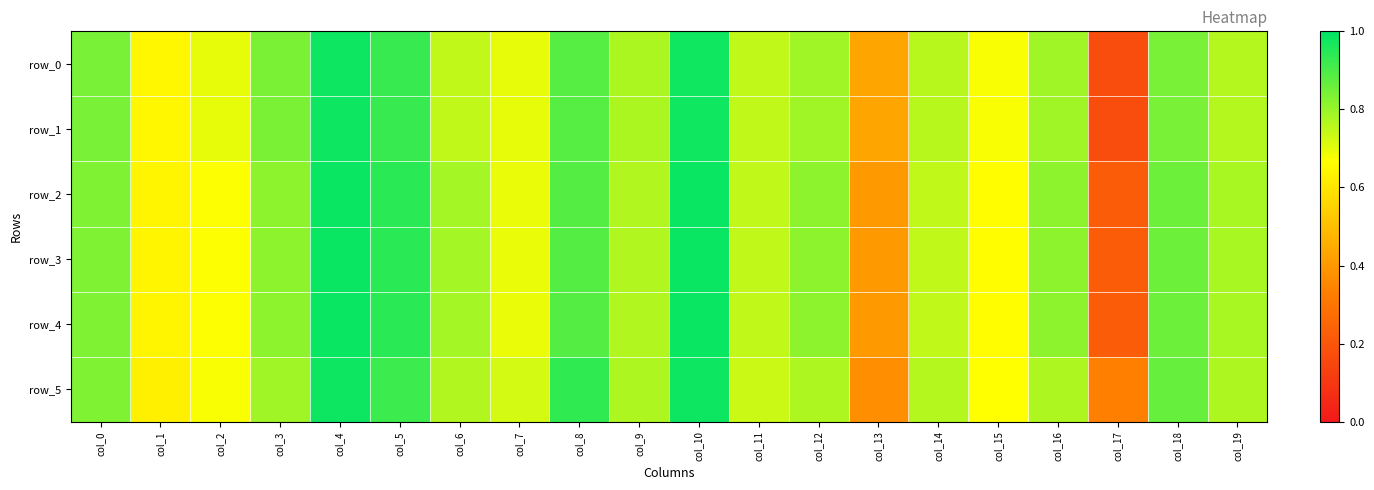

Reading left to right, what are all the values shown in this chart?

row_0: col_0=0.8	col_1=0.6	col_2=0.7	col_3=0.8	col_4=1.0	col_5=0.9	col_6=0.7	col_7=0.7	col_8=0.9	col_9=0.8	col_10=1.0	col_11=0.7	col_12=0.8	col_13=0.4	col_14=0.8	col_15=0.7	col_16=0.8	col_17=0.2	col_18=0.8	col_19=0.8
row_1: col_0=0.8	col_1=0.6	col_2=0.7	col_3=0.8	col_4=1.0	col_5=0.9	col_6=0.7	col_7=0.7	col_8=0.9	col_9=0.8	col_10=1.0	col_11=0.7	col_12=0.8	col_13=0.4	col_14=0.8	col_15=0.7	col_16=0.8	col_17=0.2	col_18=0.8	col_19=0.8
row_2: col_0=0.8	col_1=0.6	col_2=0.7	col_3=0.8	col_4=1.0	col_5=0.9	col_6=0.8	col_7=0.7	col_8=0.9	col_9=0.8	col_10=1.0	col_11=0.7	col_12=0.8	col_13=0.4	col_14=0.7	col_15=0.7	col_16=0.8	col_17=0.2	col_18=0.9	col_19=0.8
row_3: col_0=0.8	col_1=0.6	col_2=0.7	col_3=0.8	col_4=1.0	col_5=0.9	col_6=0.8	col_7=0.7	col_8=0.9	col_9=0.8	col_10=1.0	col_11=0.7	col_12=0.8	col_13=0.4	col_14=0.7	col_15=0.7	col_16=0.8	col_17=0.2	col_18=0.9	col_19=0.8
row_4: col_0=0.8	col_1=0.6	col_2=0.7	col_3=0.8	col_4=1.0	col_5=0.9	col_6=0.8	col_7=0.7	col_8=0.9	col_9=0.8	col_10=1.0	col_11=0.7	col_12=0.8	col_13=0.4	col_14=0.7	col_15=0.7	col_16=0.8	col_17=0.2	col_18=0.9	col_19=0.8
row_5: col_0=0.8	col_1=0.6	col_2=0.7	col_3=0.8	col_4=1.0	col_5=0.9	col_6=0.8	col_7=0.7	col_8=0.9	col_9=0.8	col_10=1.0	col_11=0.7	col_12=0.8	col_13=0.4	col_14=0.8	col_15=0.7	col_16=0.8	col_17=0.3	col_18=0.9	col_19=0.8